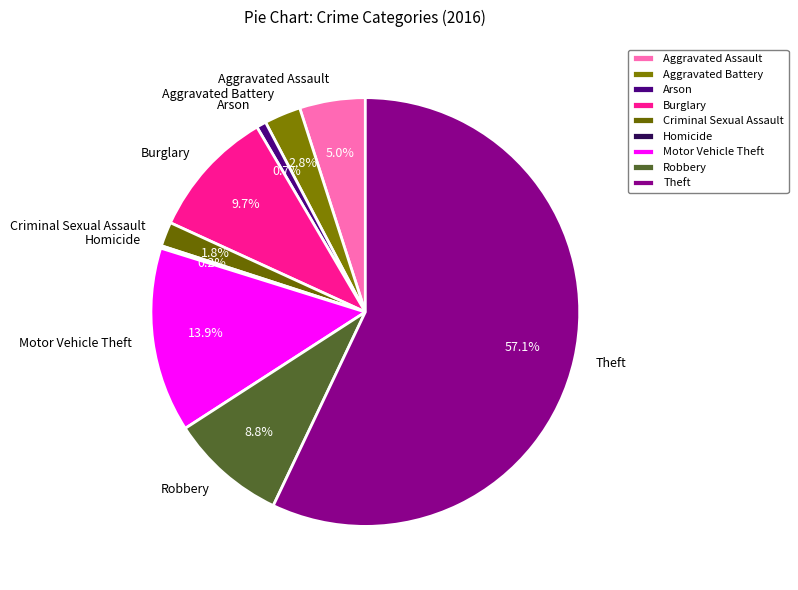

Combined, do Motor Vehicle Theft and Criminal Sexual Assault account for over 50%?

No